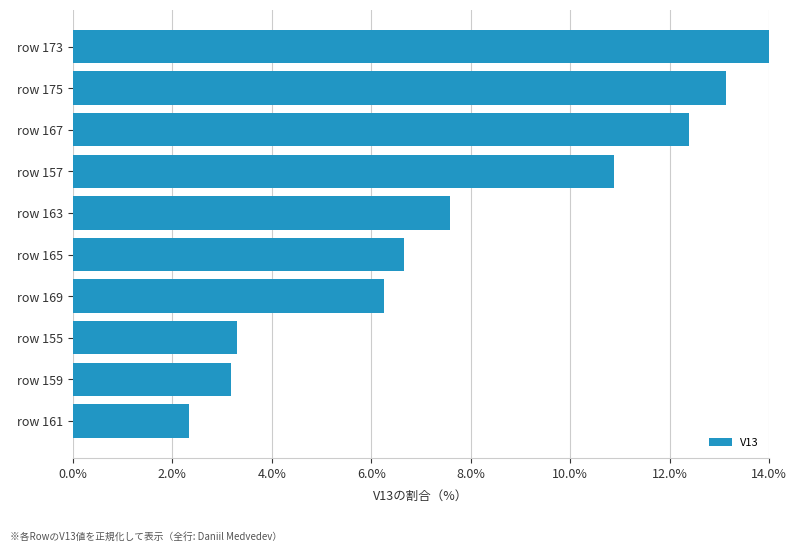

What is the label of the 8th bar from the bottom?

row 167